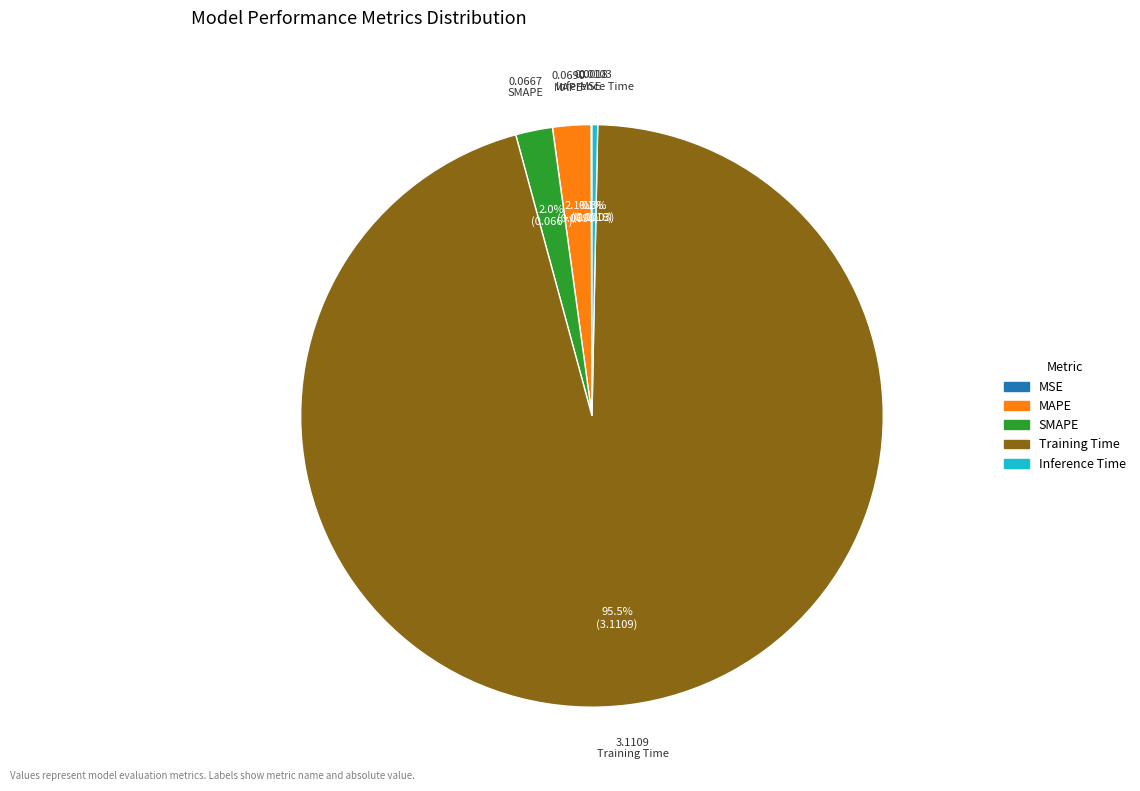

Which has a higher value, Training Time or SMAPE?

Training Time